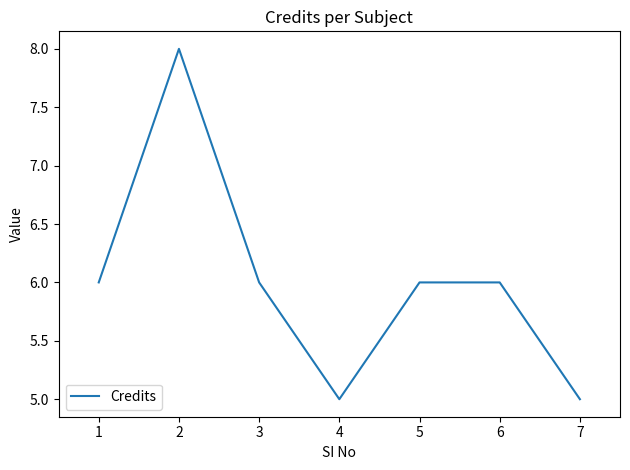

Is it true that the value at 6 is 9?

False